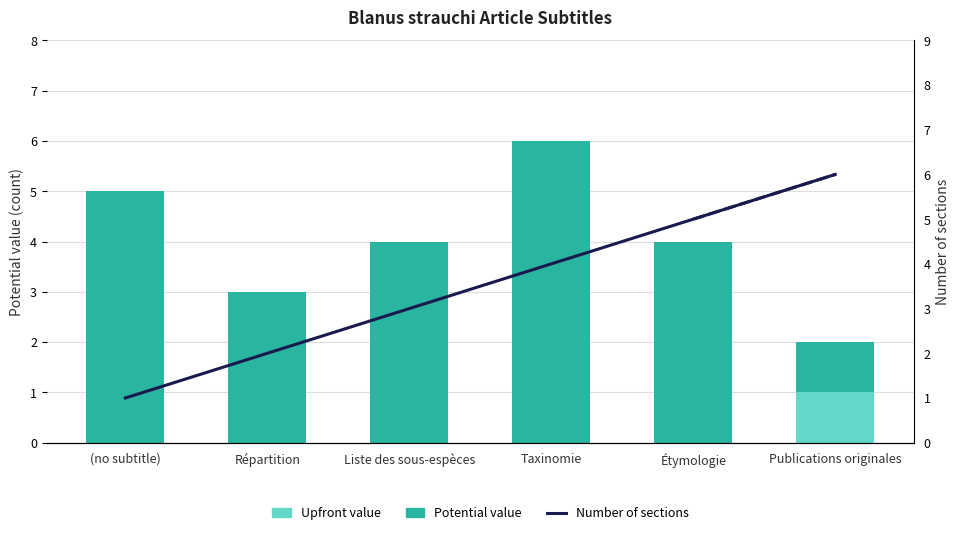

What is the value of the Number of sections bar at the 5th from the left?

5